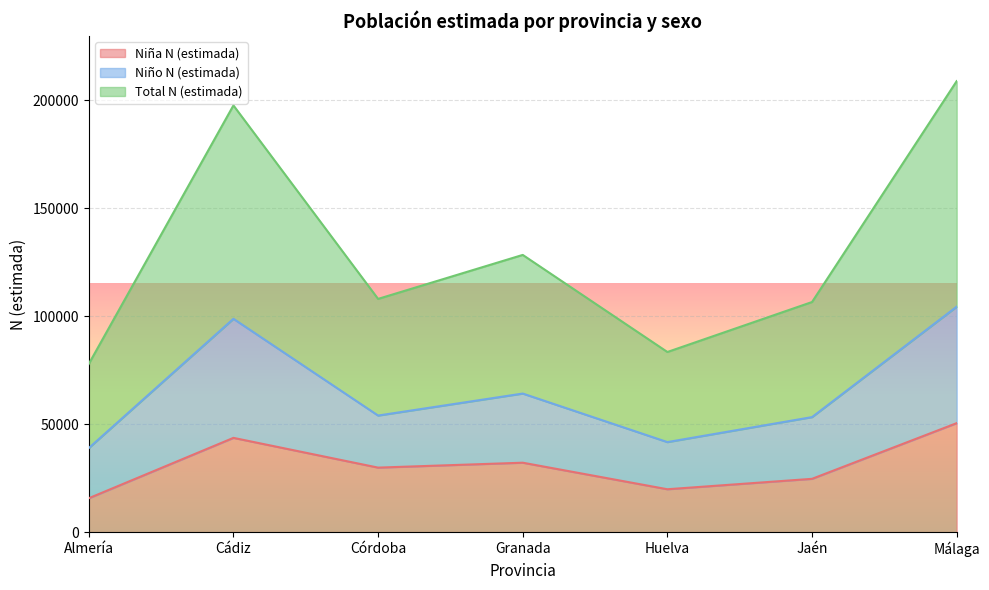

What are all the series names shown in the legend?

Niña N (estimada), Niño N (estimada), Total N (estimada)